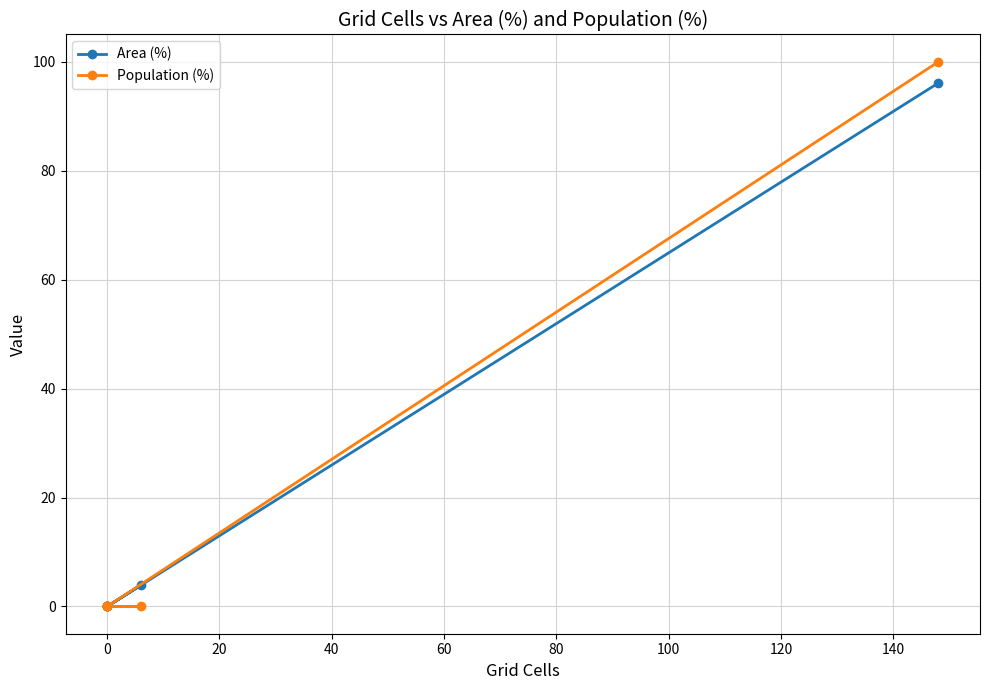

At how many categories does at least one series exceed 26?

1